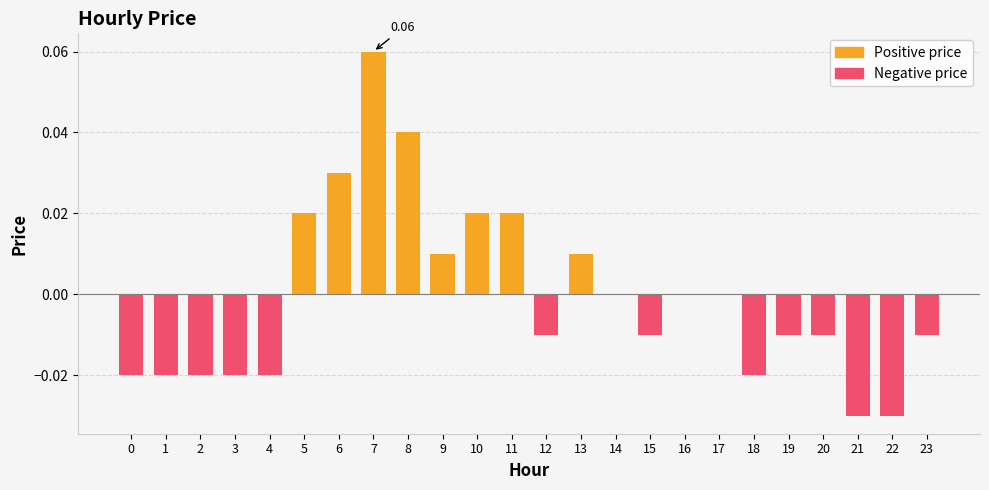

Which has a higher value, 16 or 21?

16